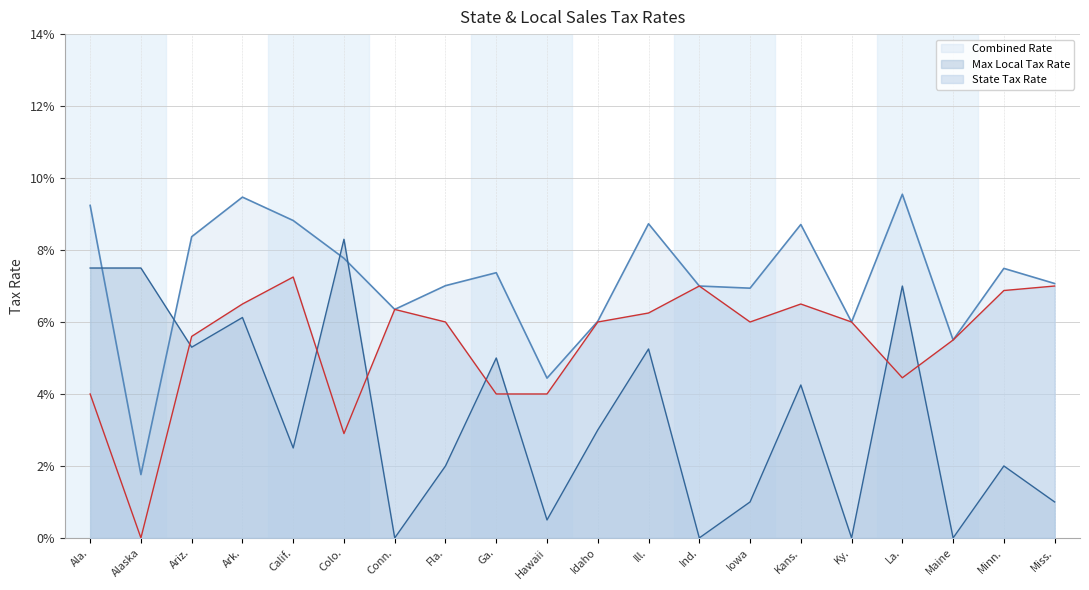

How many values in the Max Local Tax Rate series exceed 0?

16